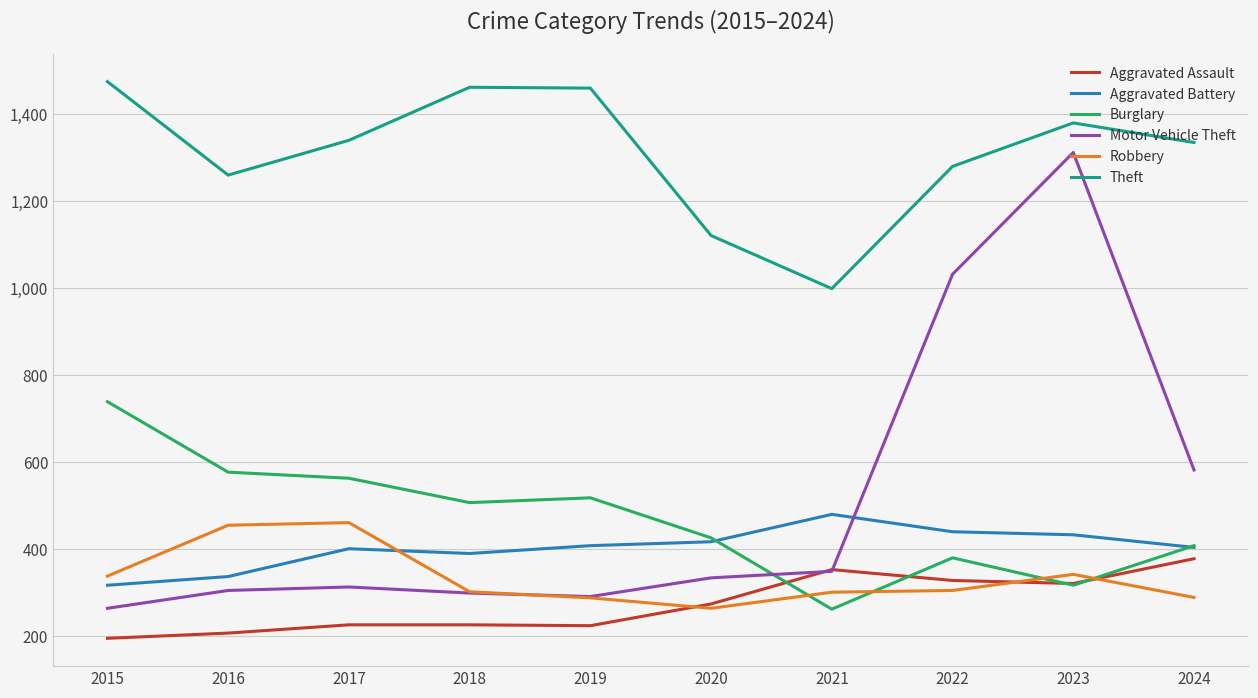

True or false: Theft and Robbery cross at least once.

False